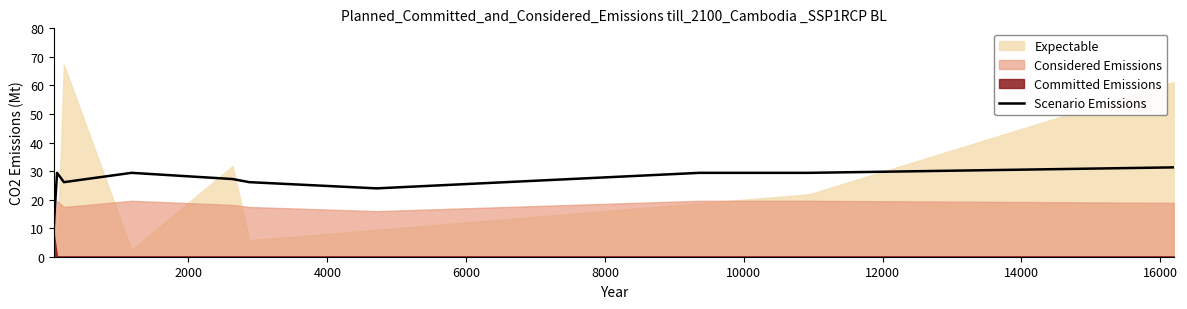

What is the minimum value for Scenario Emissions?

10.9